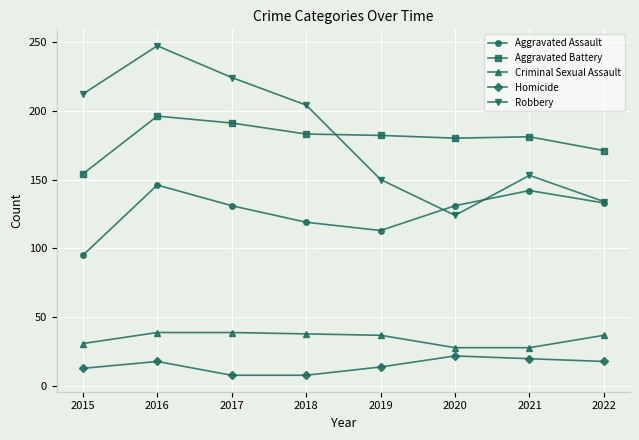

Where is Aggravated Assault nearest to the value 120?

2018